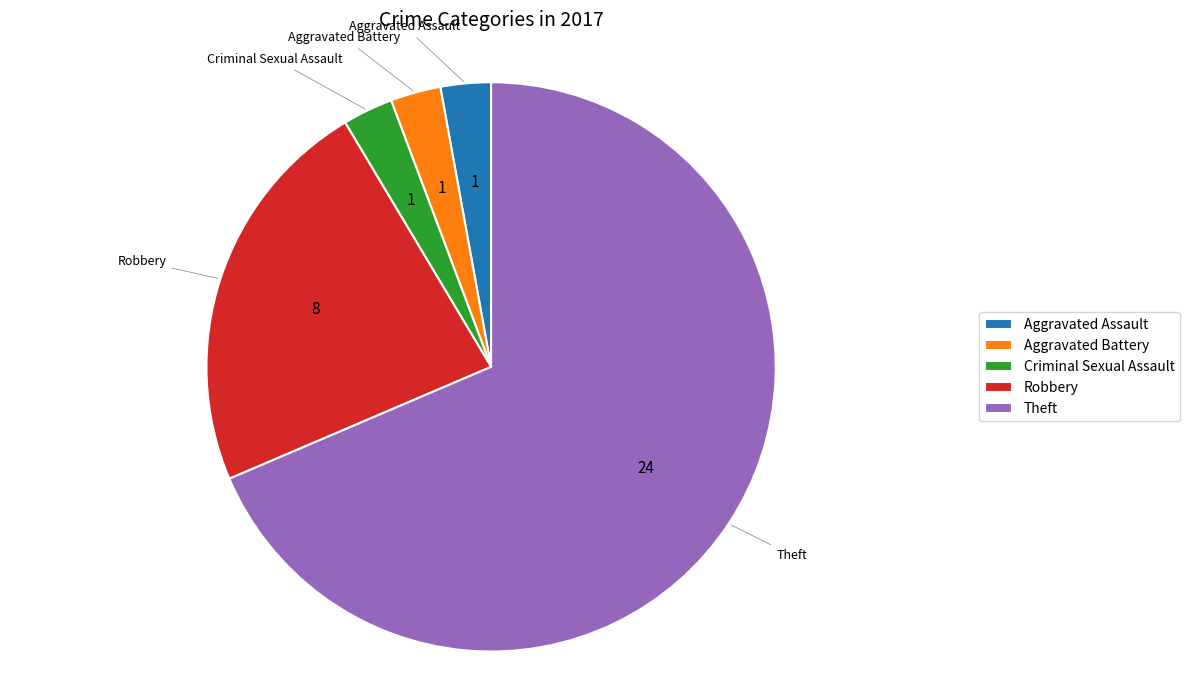

Combined, do Criminal Sexual Assault and Robbery account for over 50%?

No